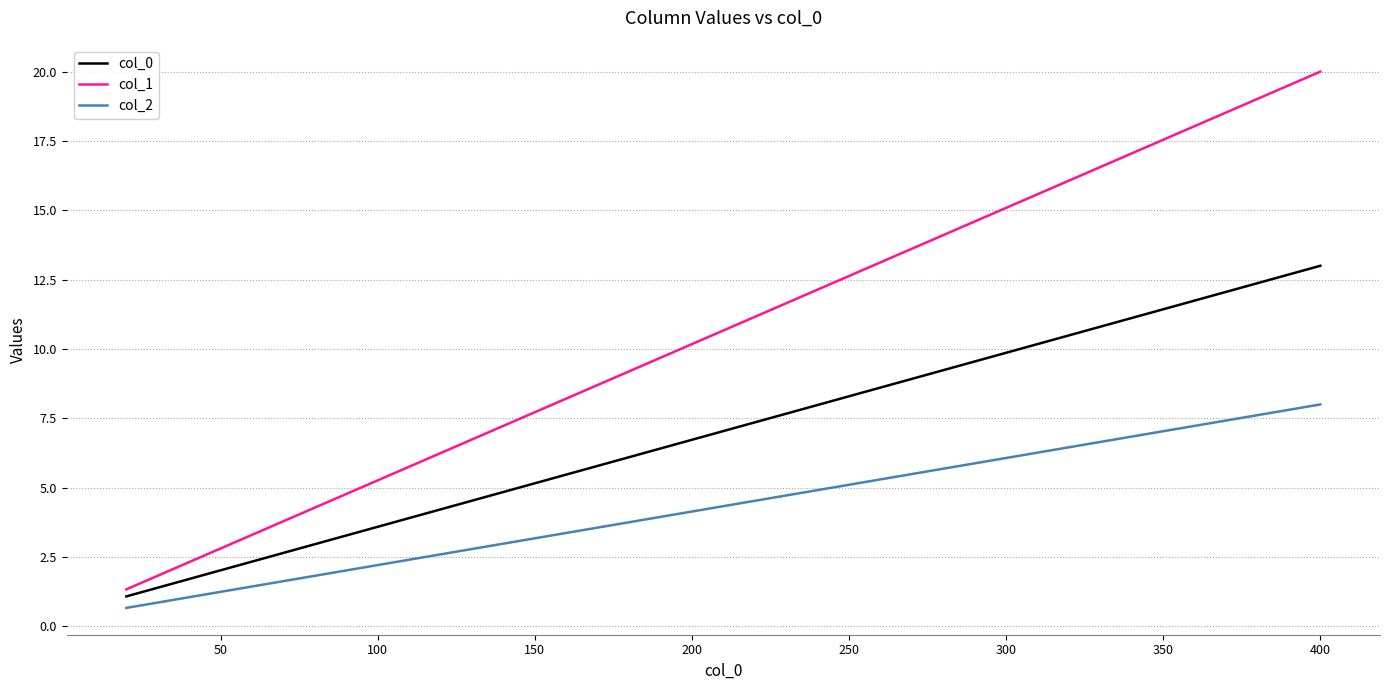

What is the average value of the col_2 series?

4.3